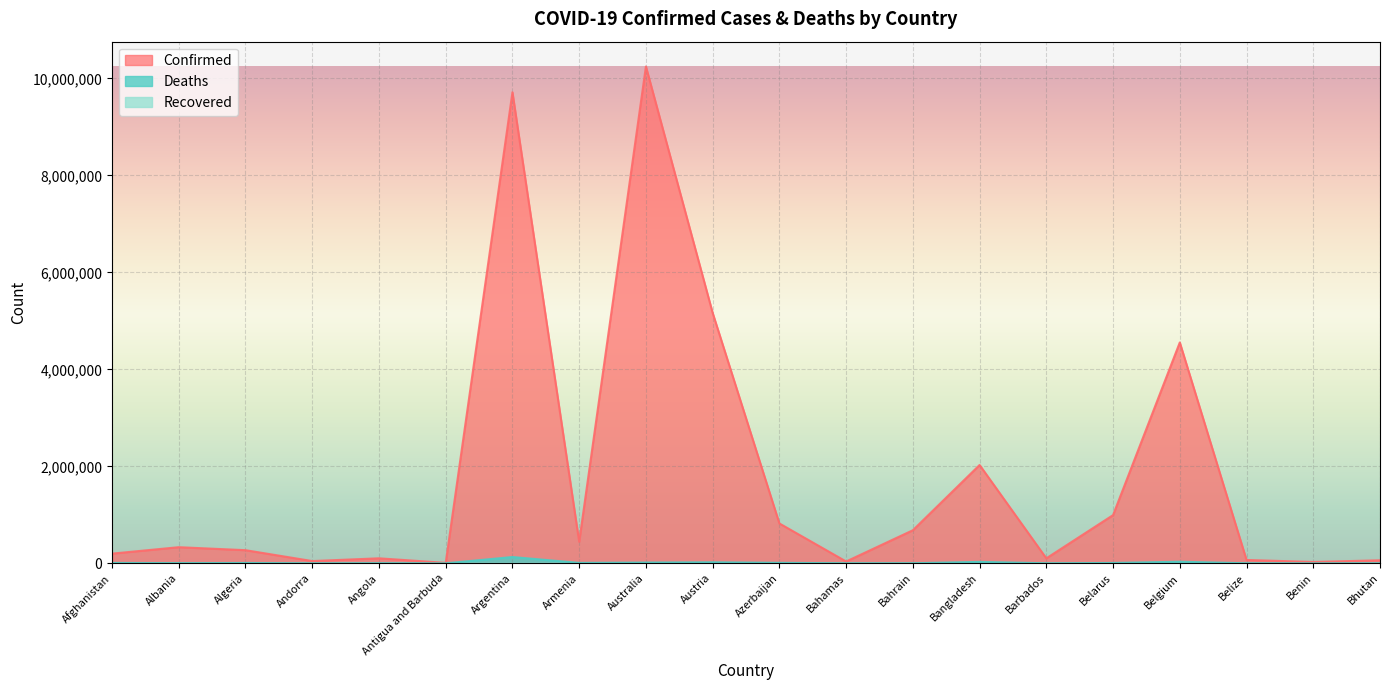

True or false: Confirmed and Deaths intersect in this chart.

False